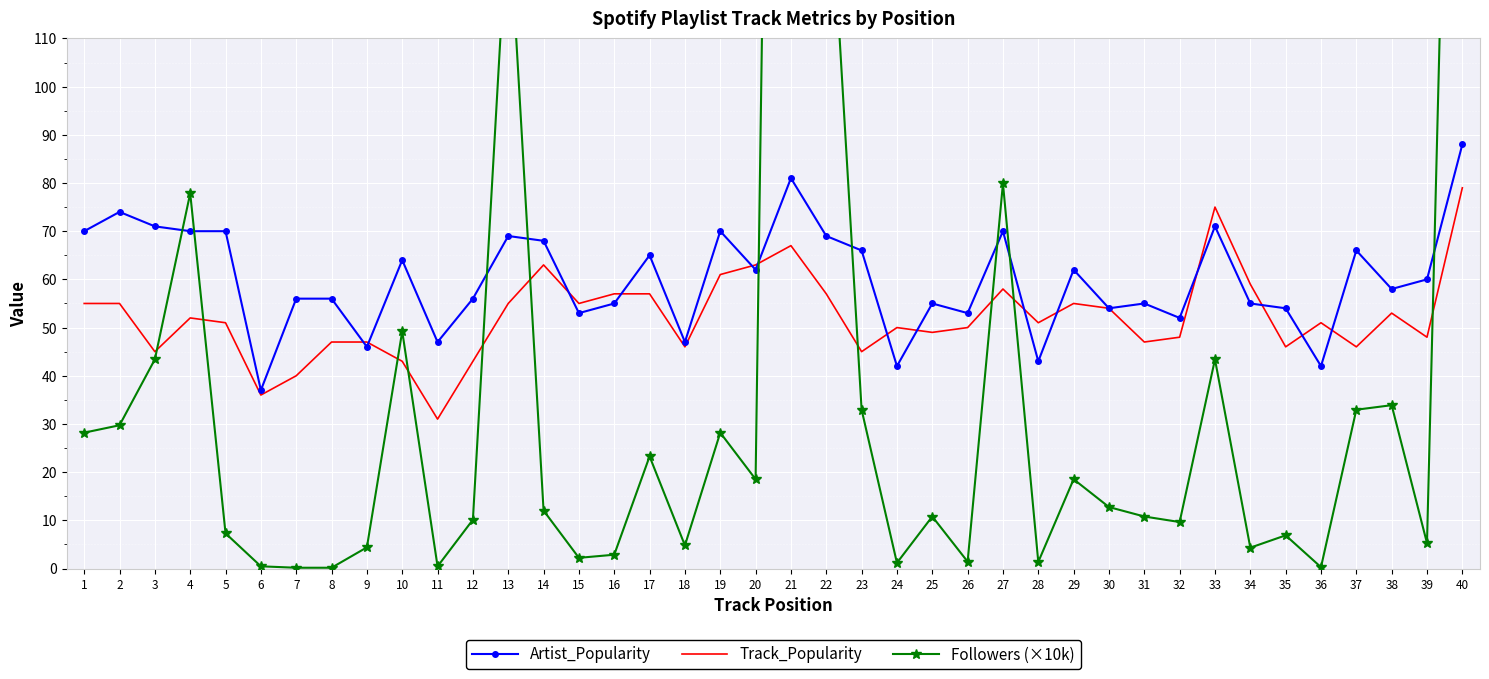

Is the value of Artist_Popularity at 36 greater than the value of Followers (×10k) at 32?

Yes